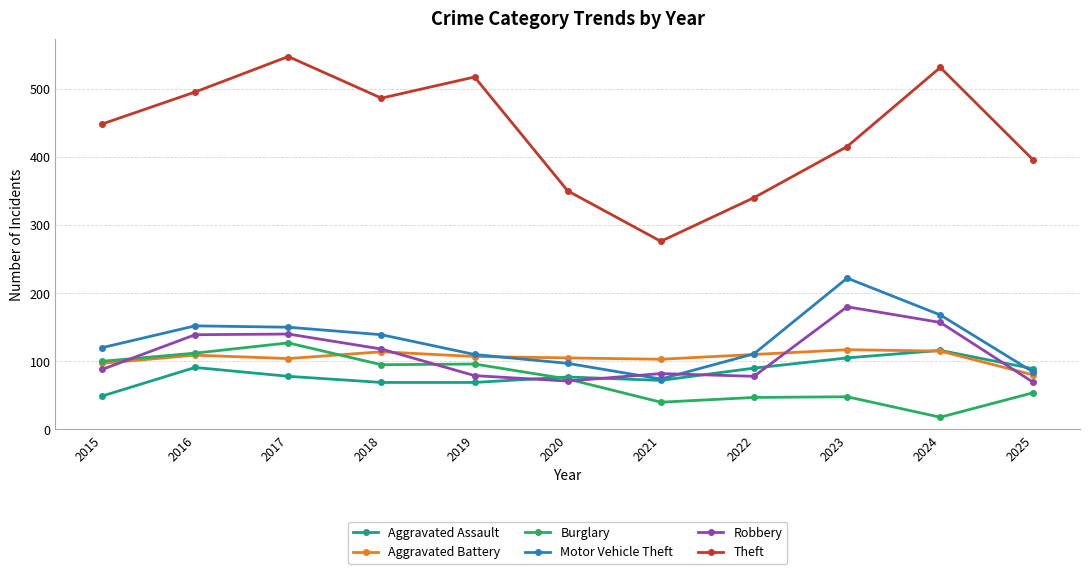

True or false: Aggravated Assault and Burglary intersect in this chart.

True